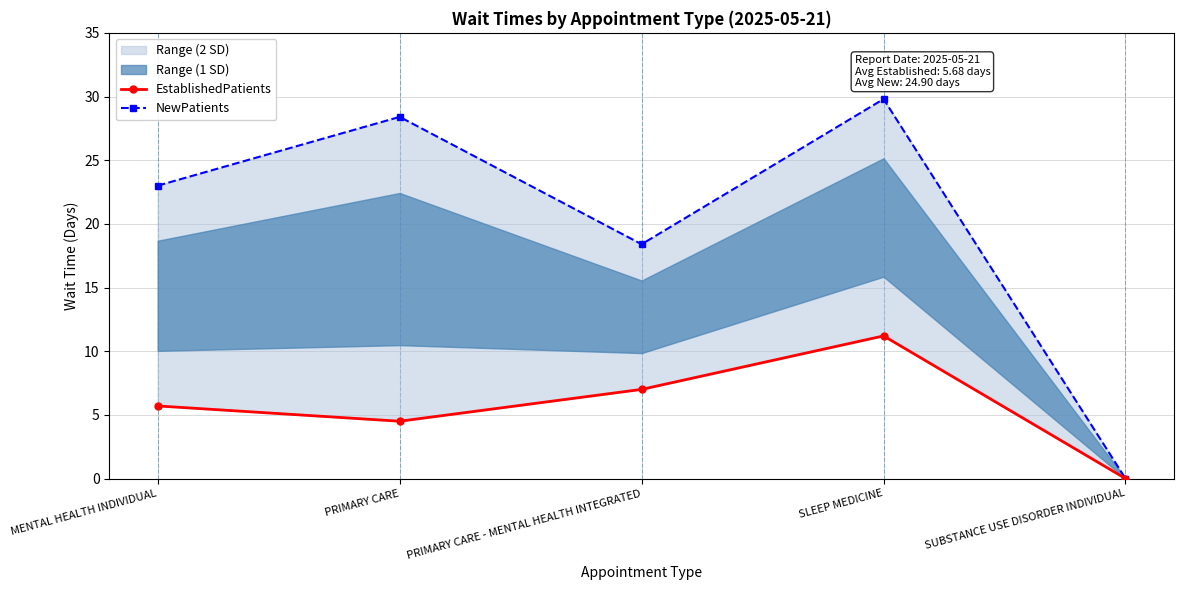

What is the total value across all series at PRIMARY CARE - MENTAL HEALTH INTEGRATED?

25.4